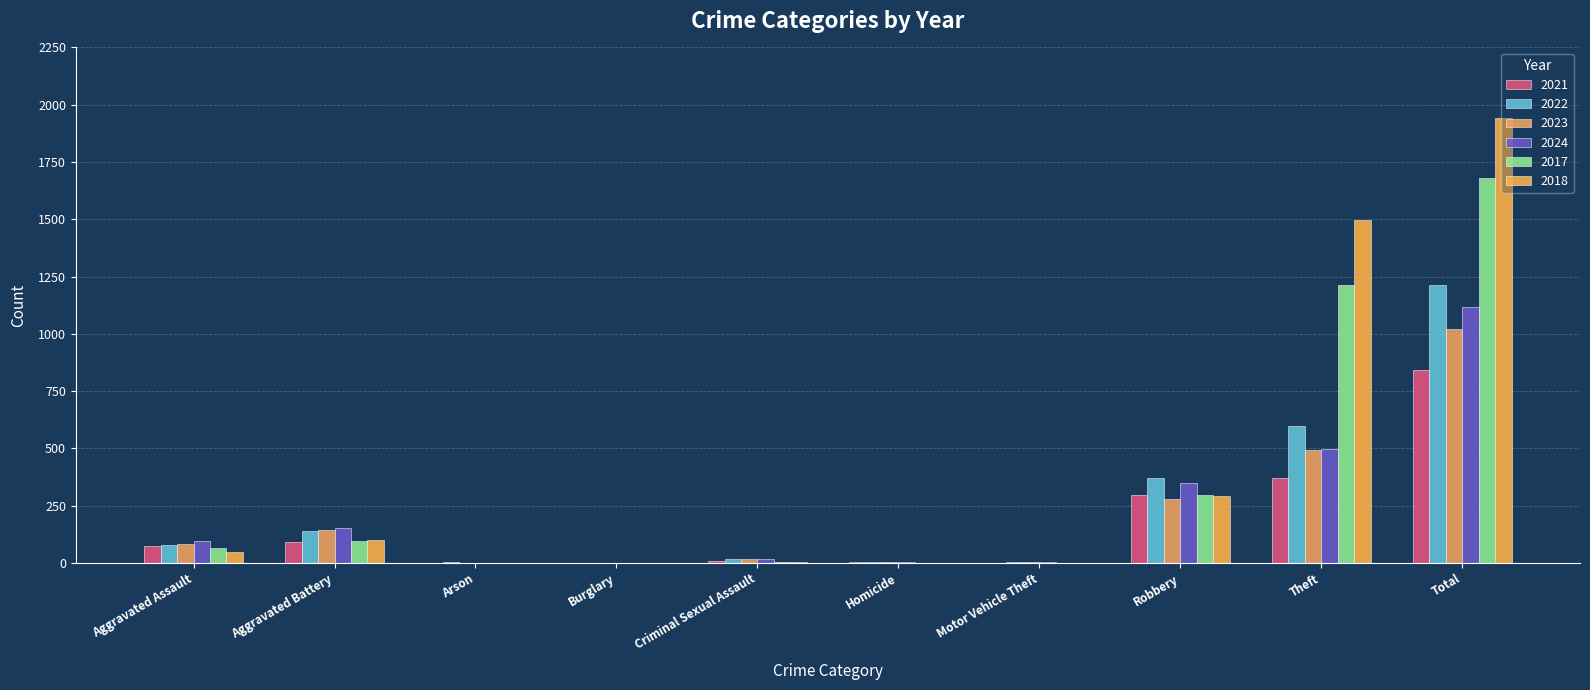

At which label does 2023 first exceed 82?

Aggravated Battery